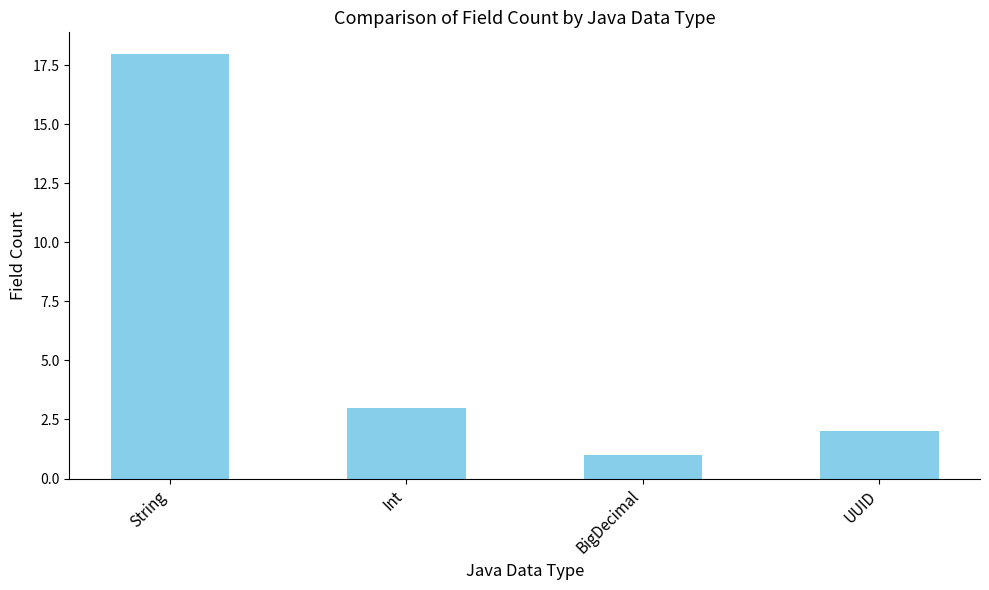

How many values are below 3?

2